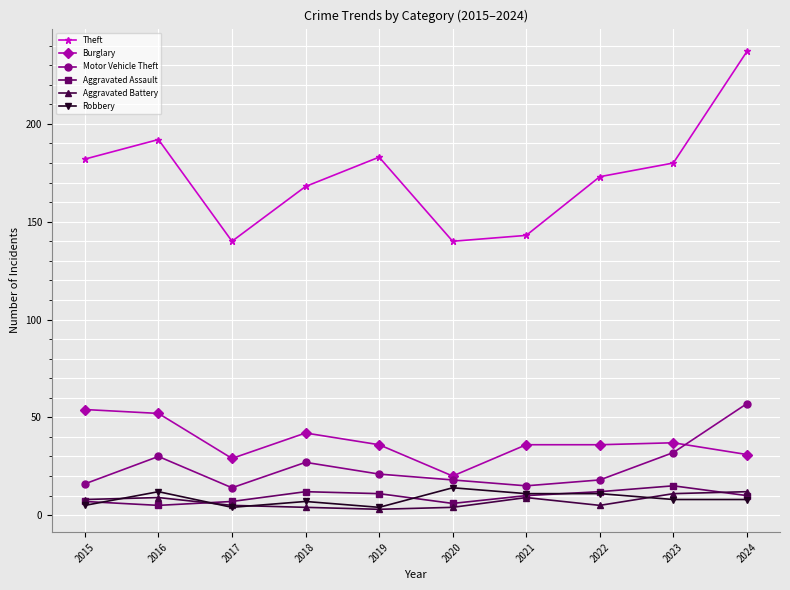

Does the chart have visible grid lines?

Yes